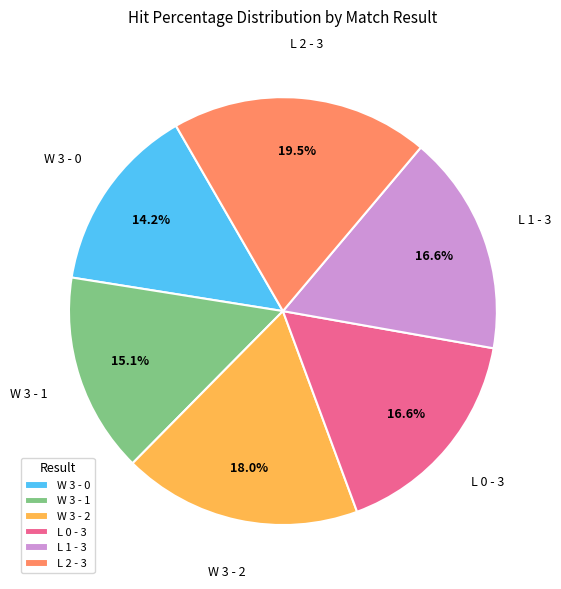

Which category has the smallest portion of the pie?

W 3 - 0